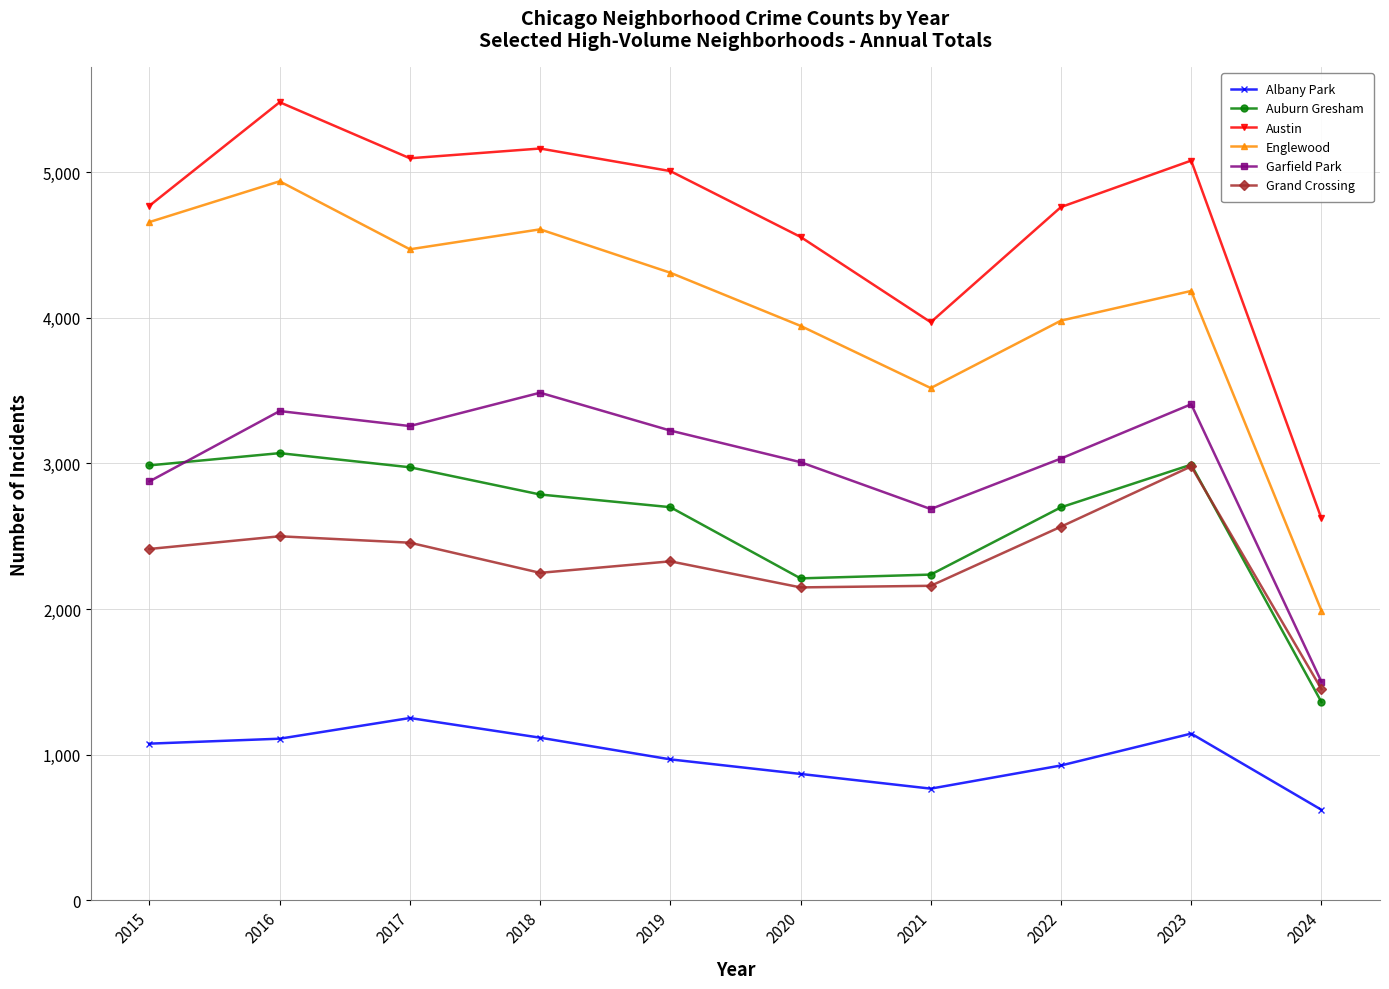

What is the difference between the maximum and minimum values in the Grand Crossing series?

1529